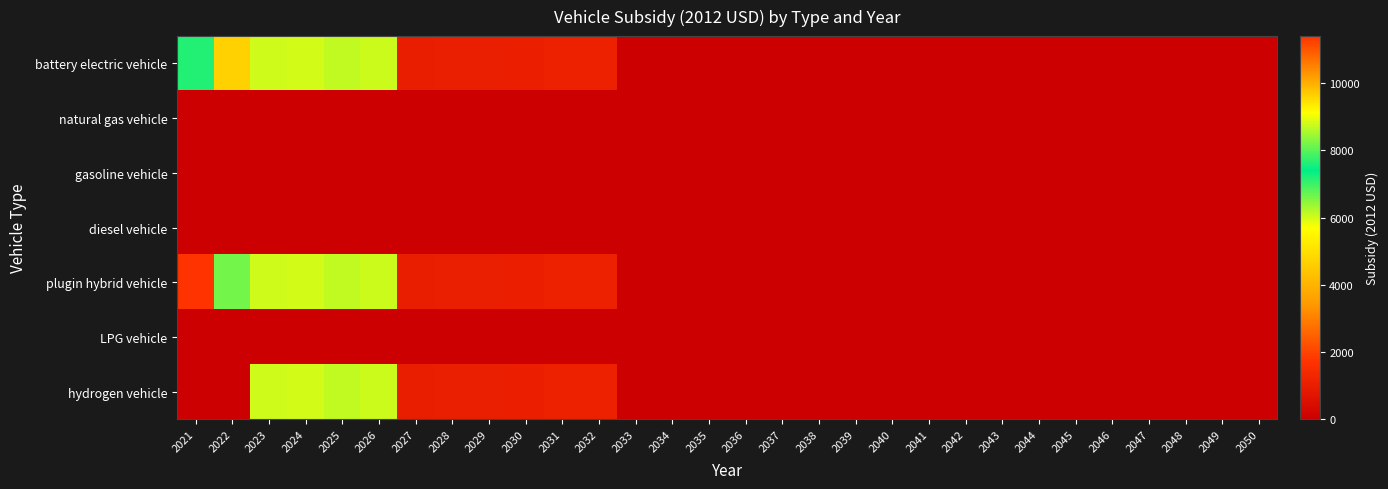

At which category is the sum across all series the highest?

2021